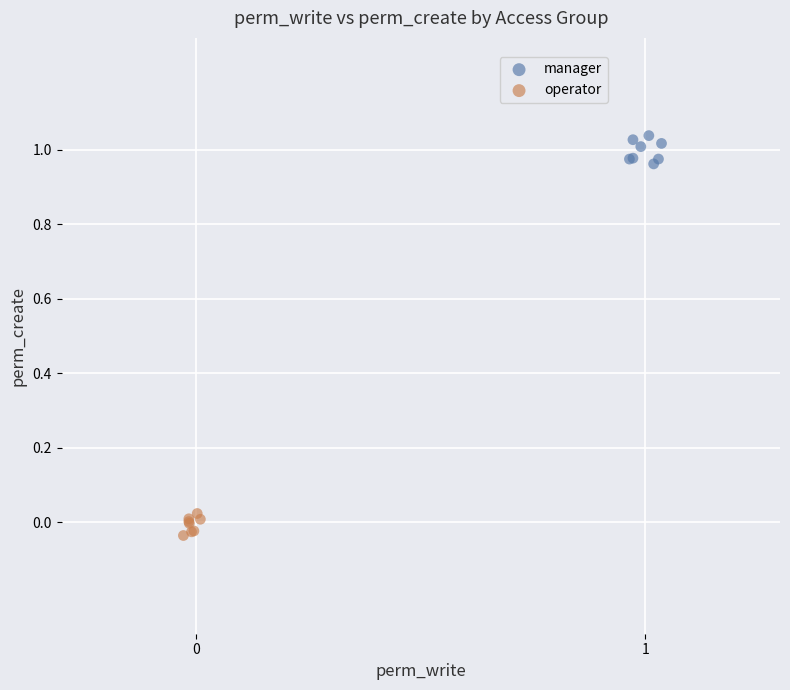

What are all the series names shown in the legend?

manager, operator